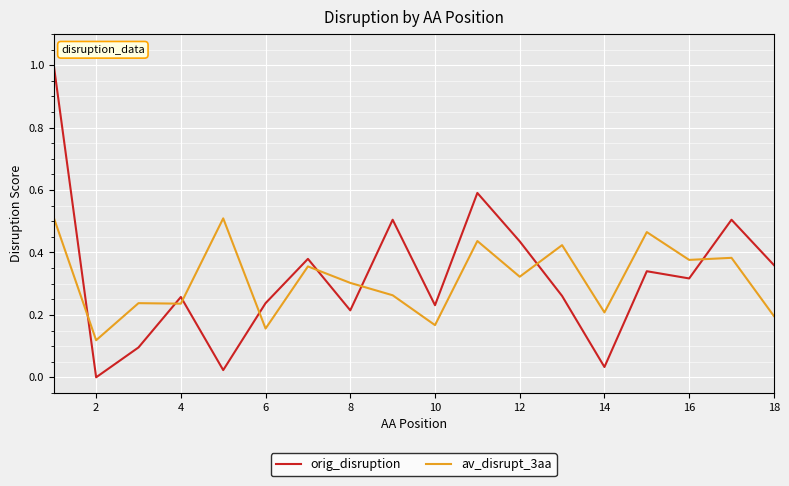

What is the difference between the second highest and minimum values in the orig_disruption series?

0.6